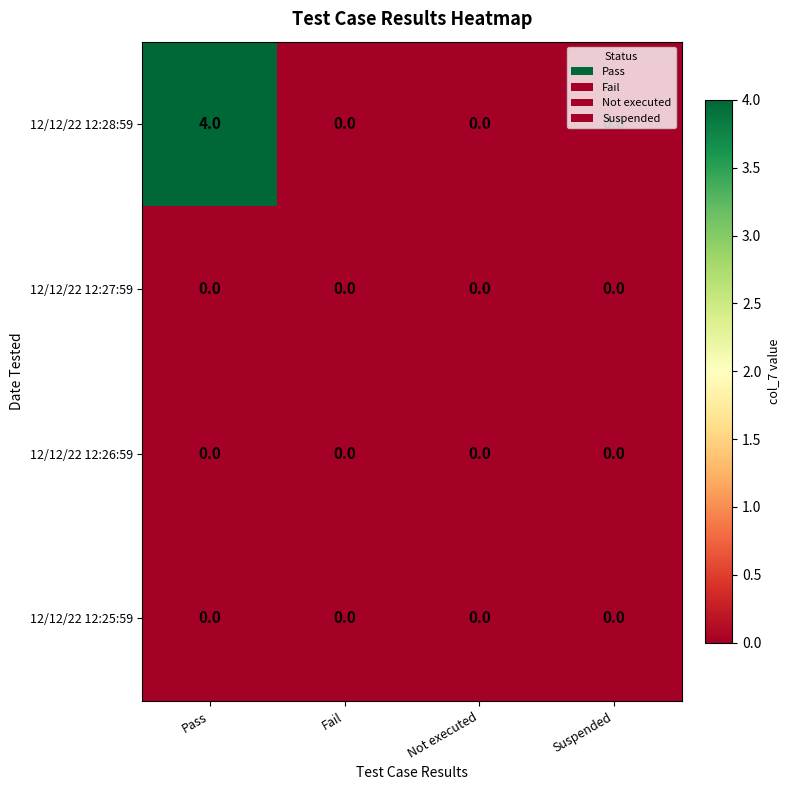

Which label corresponds to the largest value in the chart?

Pass